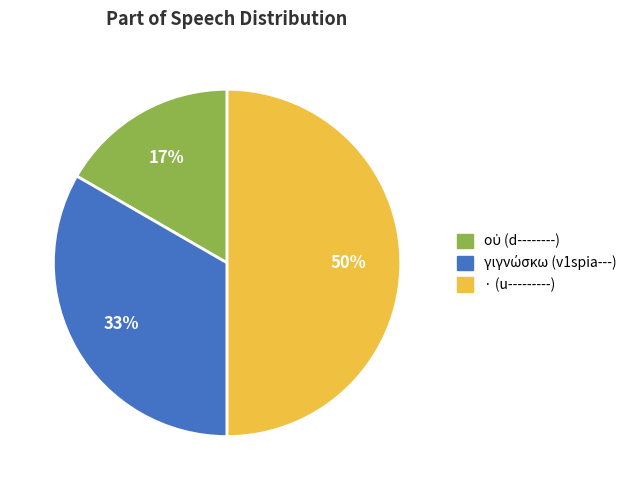

To the nearest percent, what is the average slice percentage?

33%